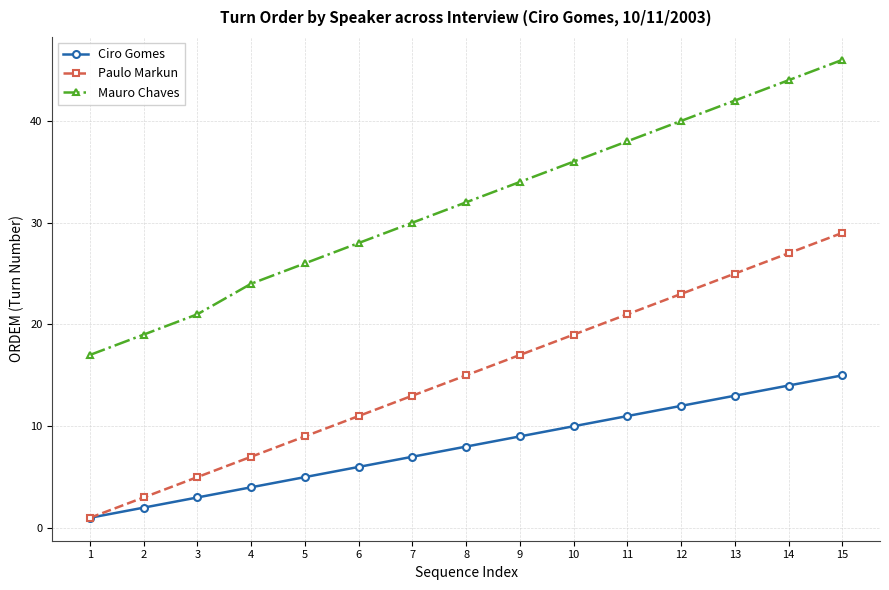

What is the average value of the Mauro Chaves series?

32